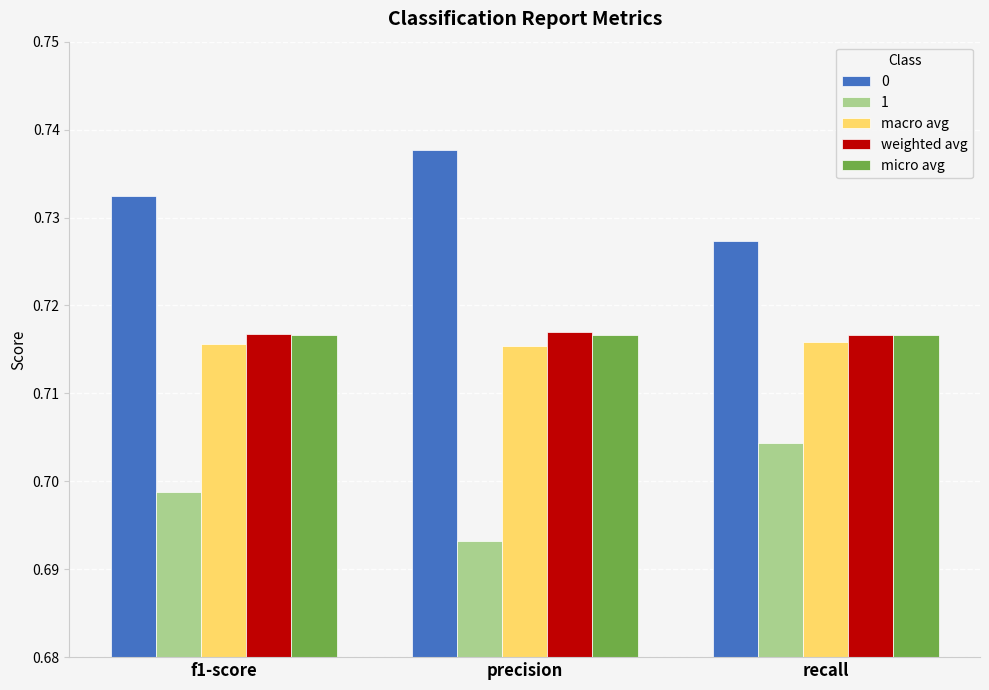

At which label does 1 reach its minimum?

precision